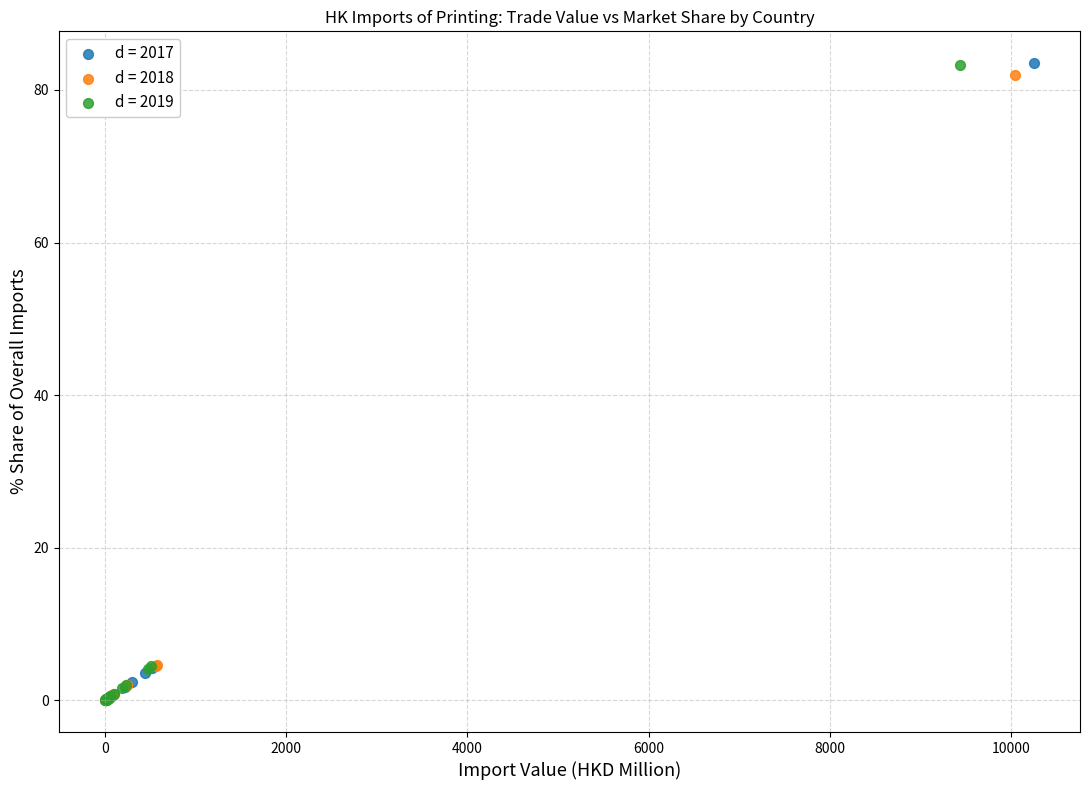

Which series has the widest spread of Y values?

d = 2017